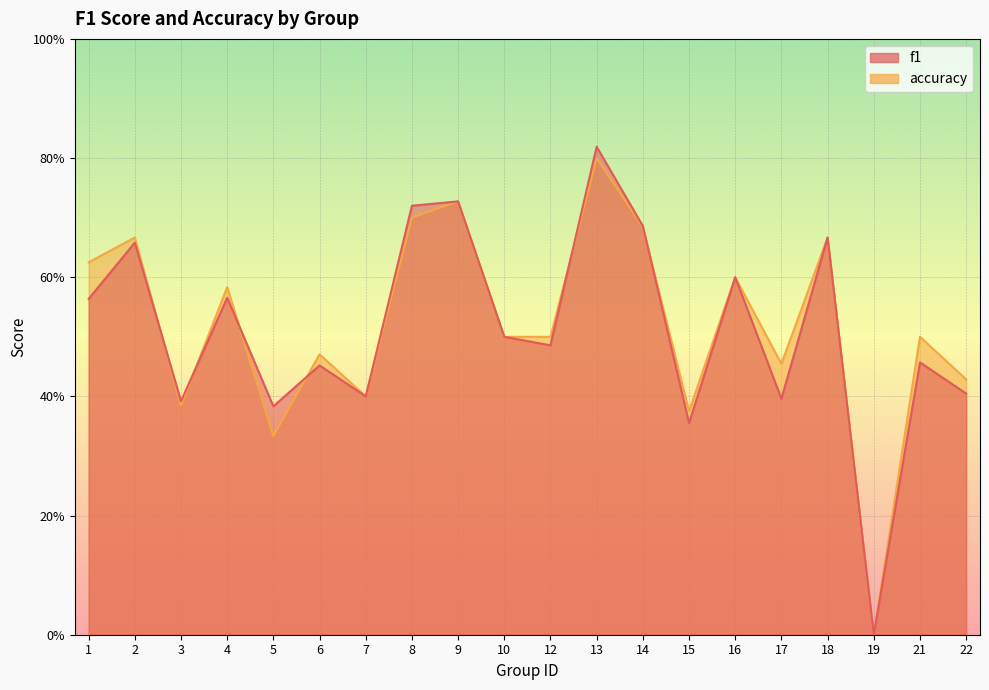

After their last crossing, which series has the higher values: accuracy or f1?

accuracy